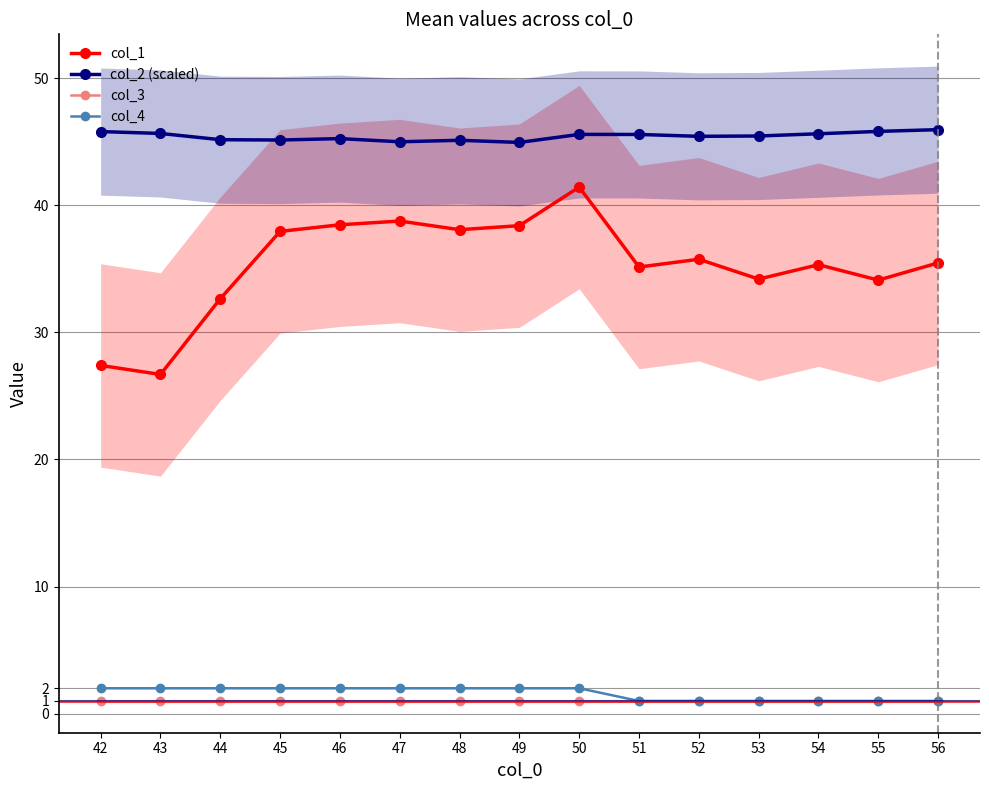

True or false: col_1 and col_4 intersect in this chart.

False